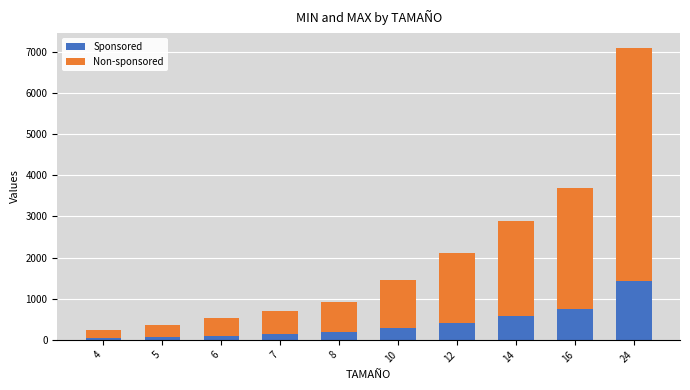

At which category is the sum across all series the highest?

24